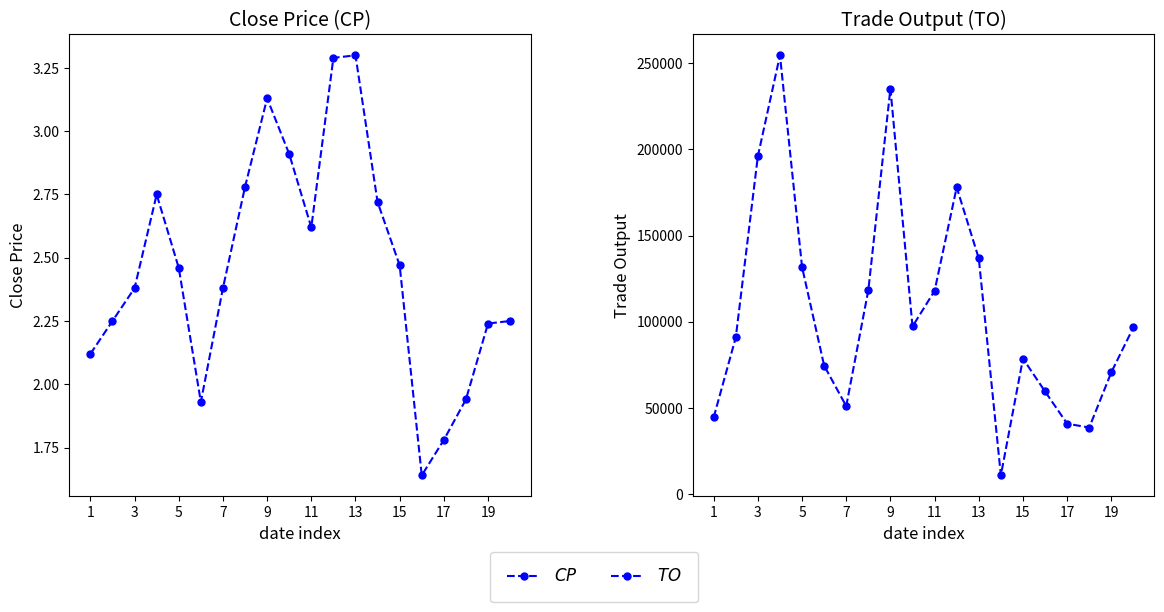

What is the sum of all TO values?

2122610.0